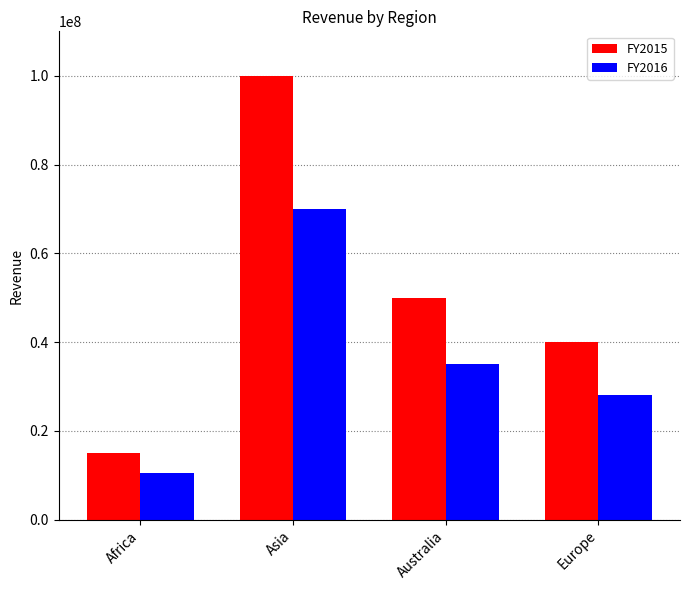

The value of FY2016 at Asia is 119519798. True or false?

False